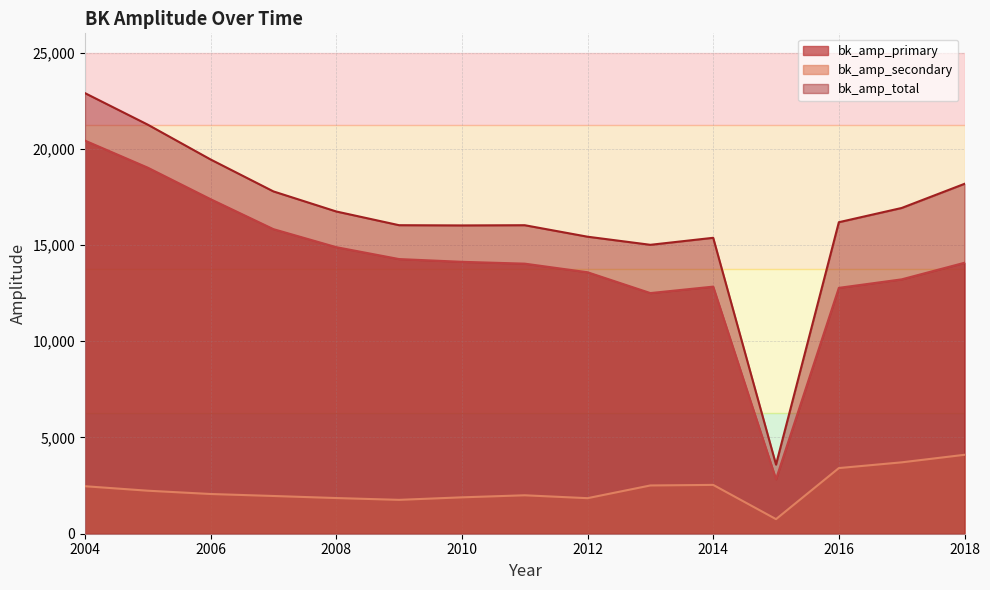

Rank the series by their maximum value, from lowest to highest.

bk_amp_secondary, bk_amp_primary, bk_amp_total